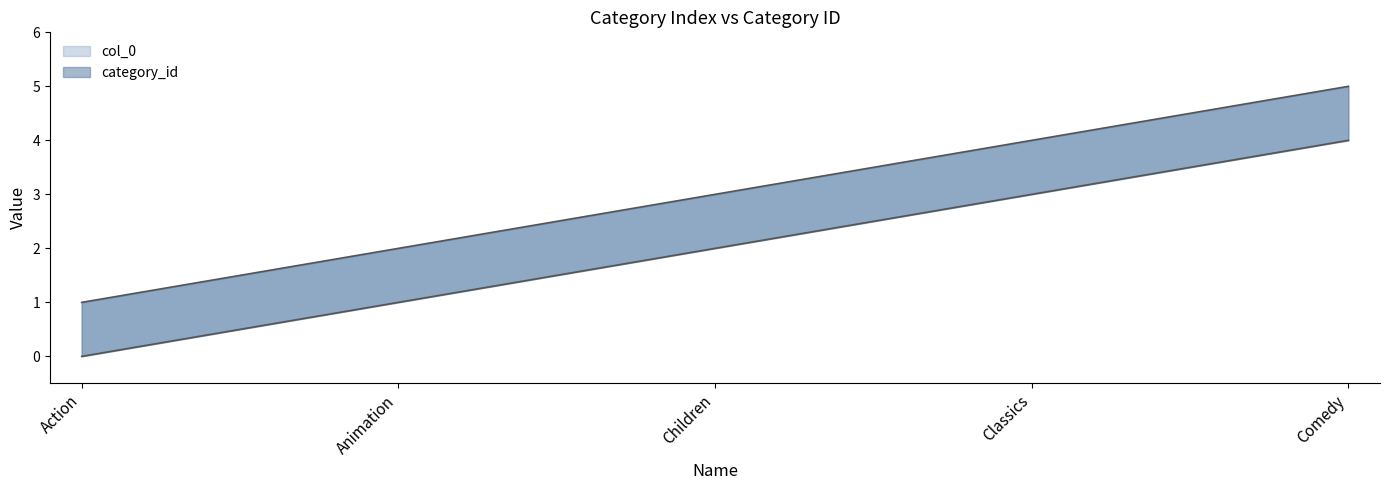

The col_0 series shows 1 at Action. True or false?

True